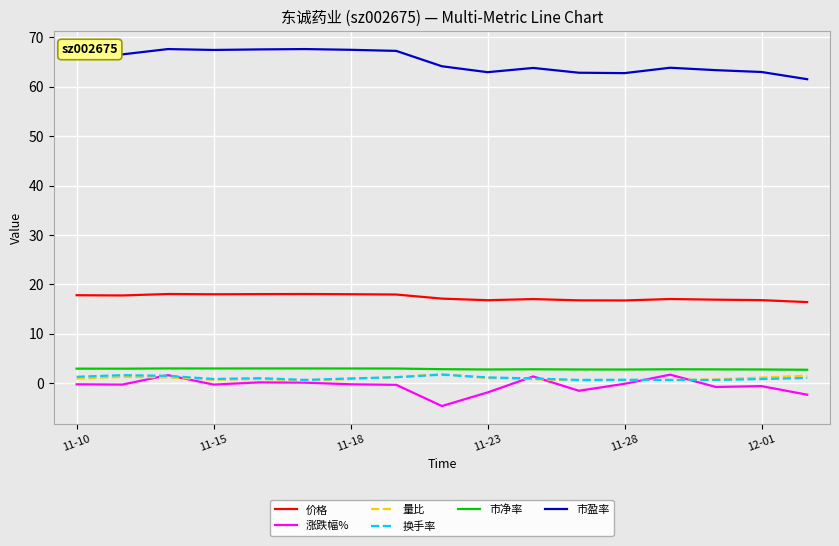

Which series has the largest total across all categories?

市盈率